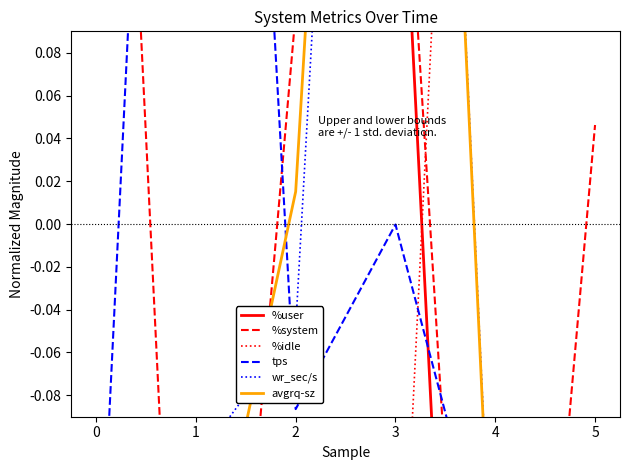

The avgrq-sz series shows -0.1 at 4. True or false?

False